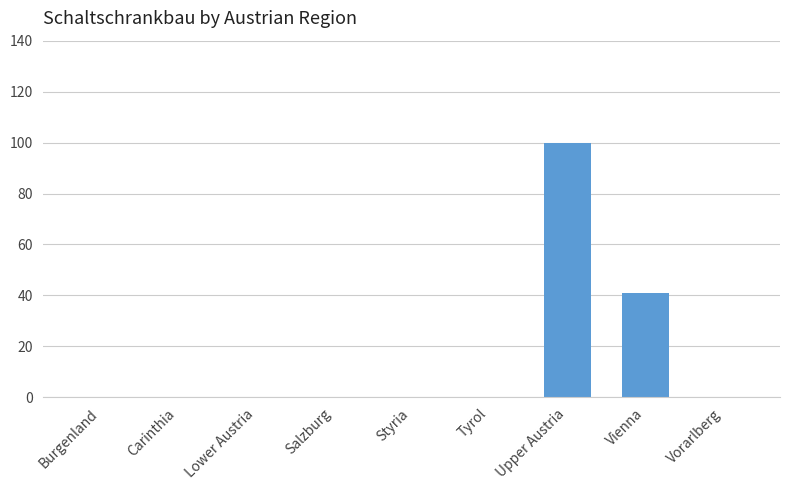

What is the change in value from Upper Austria to Vorarlberg?

-100